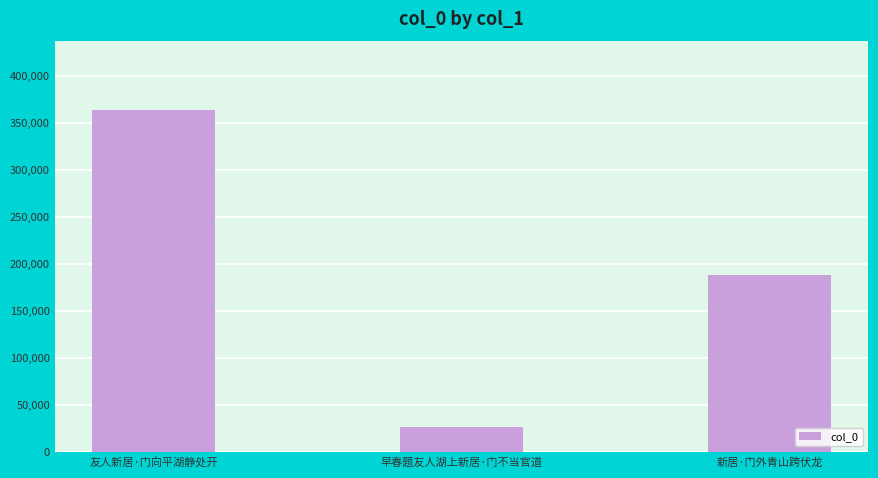

What is the difference between the values at 友人新居·门向平湖静处开 and 早春题友人湖上新居·门不当官道?

337690